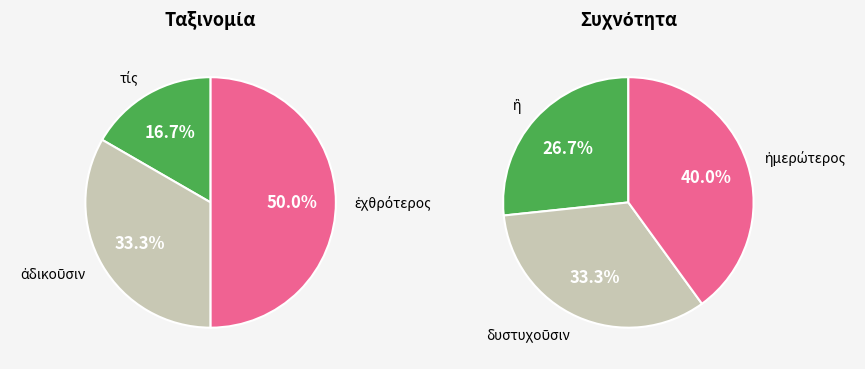

True or false: ἐχθρότερος accounts for 18% of the total.

False